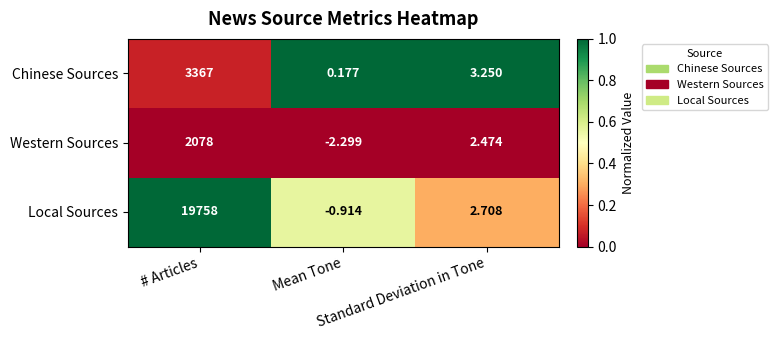

Which series has the largest total across all categories?

Local Sources